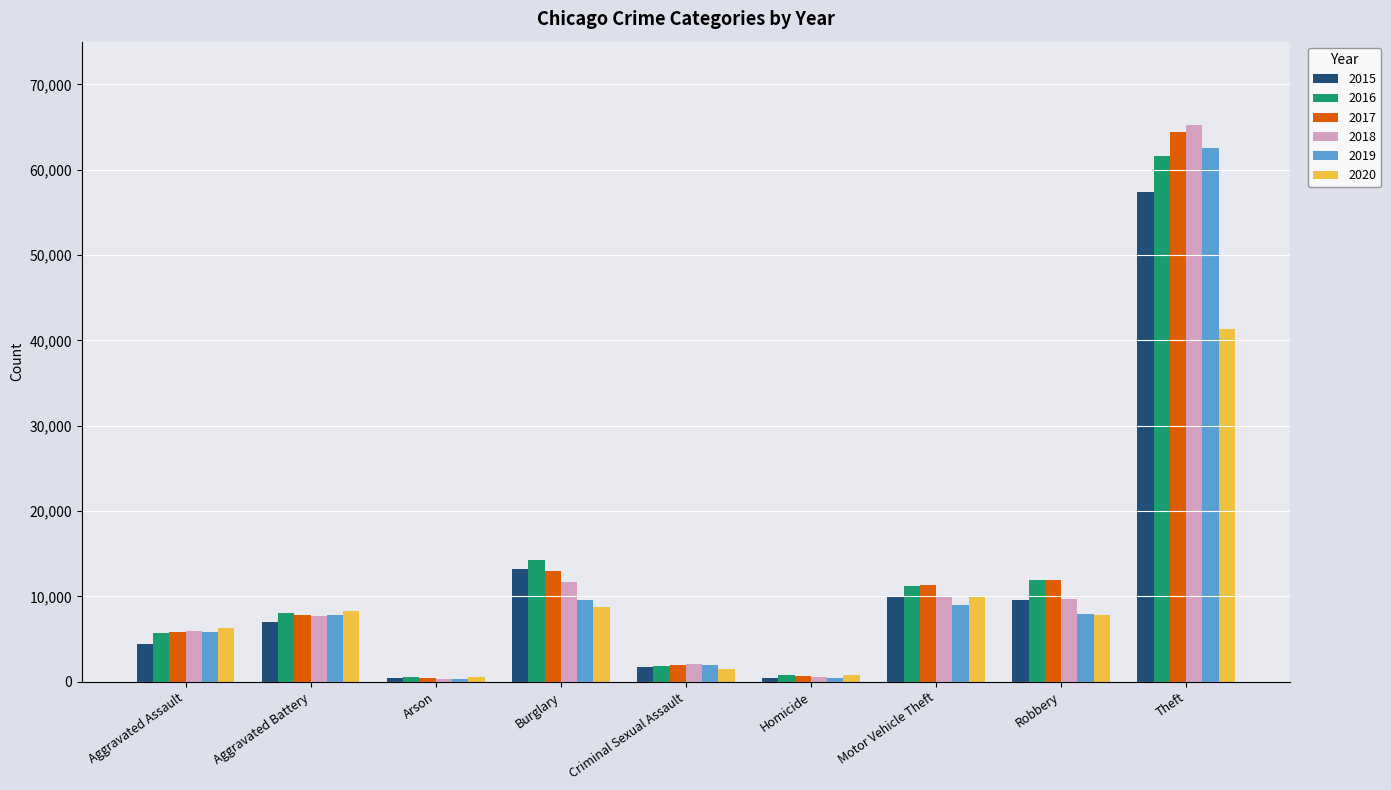

The 2020 series shows 588 at Arson. True or false?

True